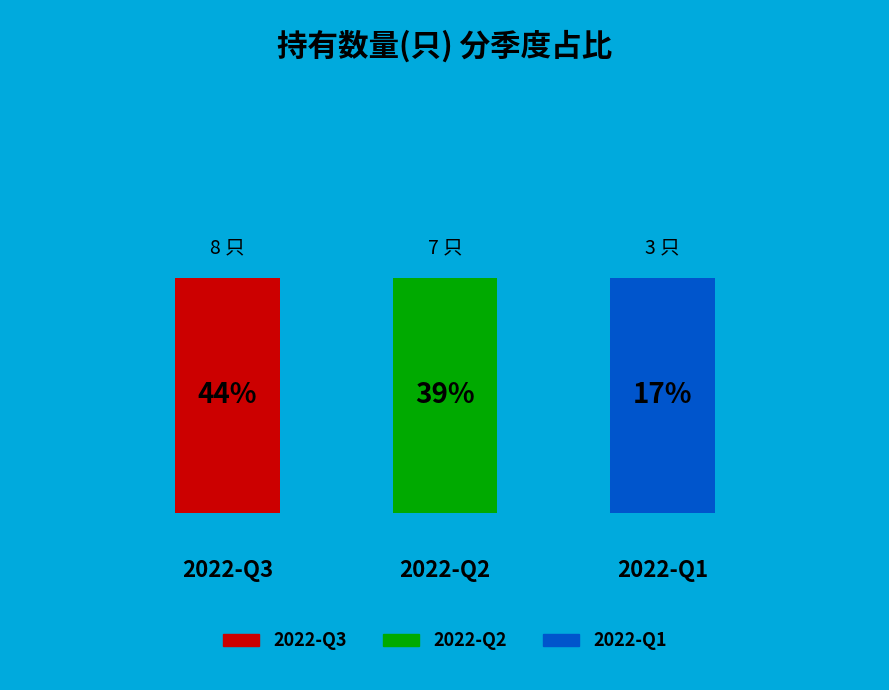

What is the change in value from 2022-Q2 to 2022-Q1?

-4